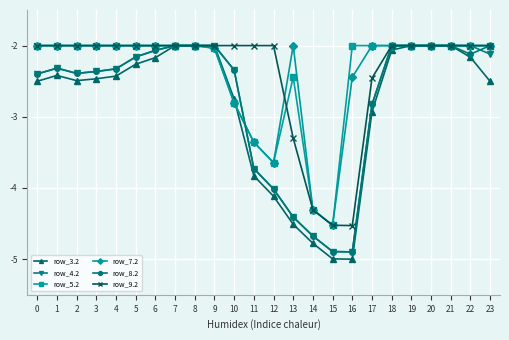

True or false: row_4.2 has more than 0 interior local peaks.

True